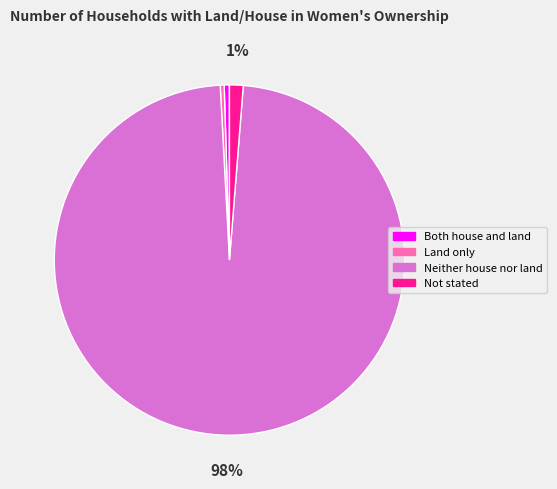

Approximately how many times larger is the value at Both house and land compared to Land only?

1.3